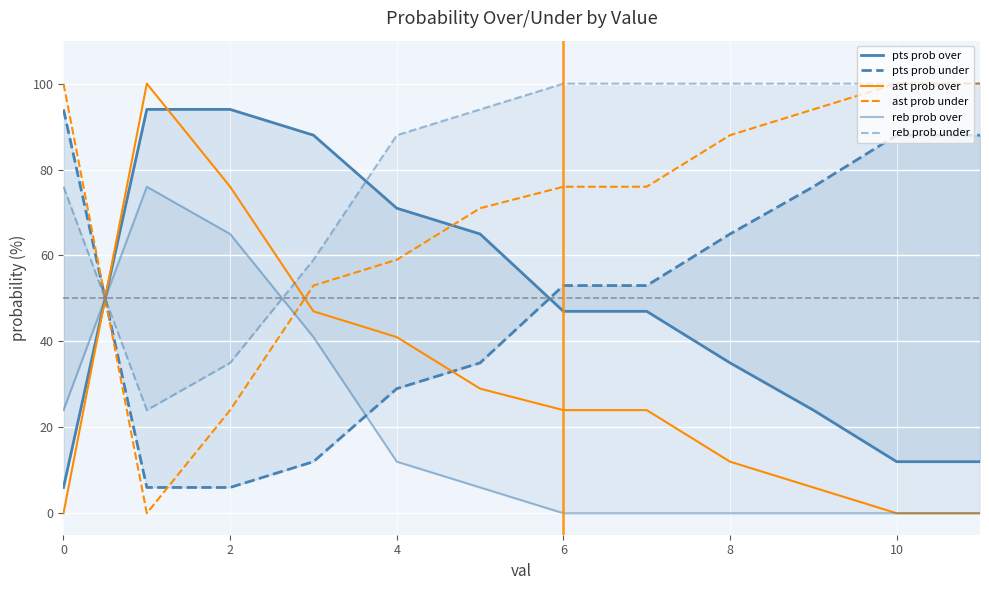

In reb prob under, how many points are lower than both neighbors (excluding endpoints)?

1